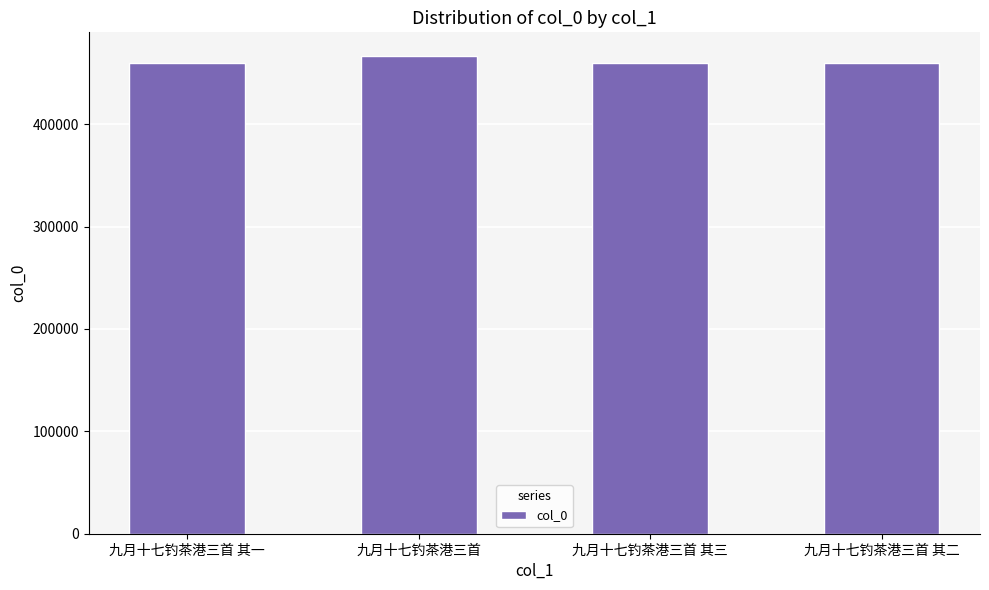

What is the sum of all values?

1846027